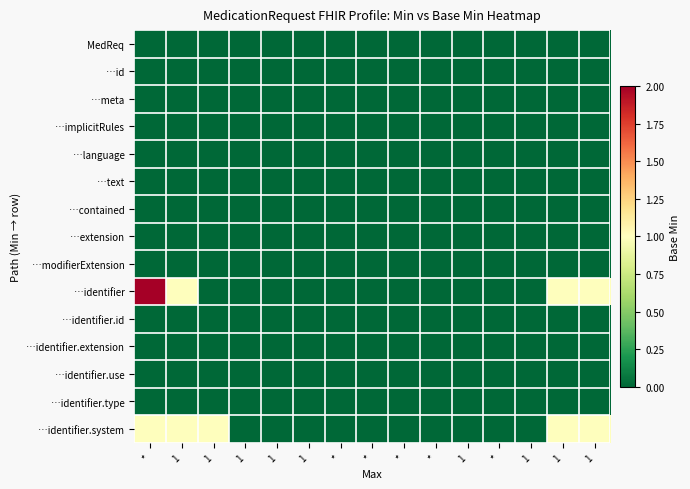

Reading left to right, list all the values displayed in this chart.

MedReq: *=0	1=0	1=0	1=0	1=0	1=0	*=0	*=0	*=0	*=0	1=0	*=0	1=0	1=0	1=0
…id: *=0	1=0	1=0	1=0	1=0	1=0	*=0	*=0	*=0	*=0	1=0	*=0	1=0	1=0	1=0
…meta: *=0	1=0	1=0	1=0	1=0	1=0	*=0	*=0	*=0	*=0	1=0	*=0	1=0	1=0	1=0
…implicitRules: *=0	1=0	1=0	1=0	1=0	1=0	*=0	*=0	*=0	*=0	1=0	*=0	1=0	1=0	1=0
…language: *=0	1=0	1=0	1=0	1=0	1=0	*=0	*=0	*=0	*=0	1=0	*=0	1=0	1=0	1=0
…text: *=0	1=0	1=0	1=0	1=0	1=0	*=0	*=0	*=0	*=0	1=0	*=0	1=0	1=0	1=0
…contained: *=0	1=0	1=0	1=0	1=0	1=0	*=0	*=0	*=0	*=0	1=0	*=0	1=0	1=0	1=0
…extension: *=0	1=0	1=0	1=0	1=0	1=0	*=0	*=0	*=0	*=0	1=0	*=0	1=0	1=0	1=0
…modifierExtension: *=0	1=0	1=0	1=0	1=0	1=0	*=0	*=0	*=0	*=0	1=0	*=0	1=0	1=0	1=0
…identifier: *=2	1=1	1=0	1=0	1=0	1=0	*=0	*=0	*=0	*=0	1=0	*=0	1=0	1=1	1=1
…identifier.id: *=0	1=0	1=0	1=0	1=0	1=0	*=0	*=0	*=0	*=0	1=0	*=0	1=0	1=0	1=0
…identifier.extension: *=0	1=0	1=0	1=0	1=0	1=0	*=0	*=0	*=0	*=0	1=0	*=0	1=0	1=0	1=0
…identifier.use: *=0	1=0	1=0	1=0	1=0	1=0	*=0	*=0	*=0	*=0	1=0	*=0	1=0	1=0	1=0
…identifier.type: *=0	1=0	1=0	1=0	1=0	1=0	*=0	*=0	*=0	*=0	1=0	*=0	1=0	1=0	1=0
…identifier.system: *=1	1=1	1=1	1=0	1=0	1=0	*=0	*=0	*=0	*=0	1=0	*=0	1=0	1=1	1=1